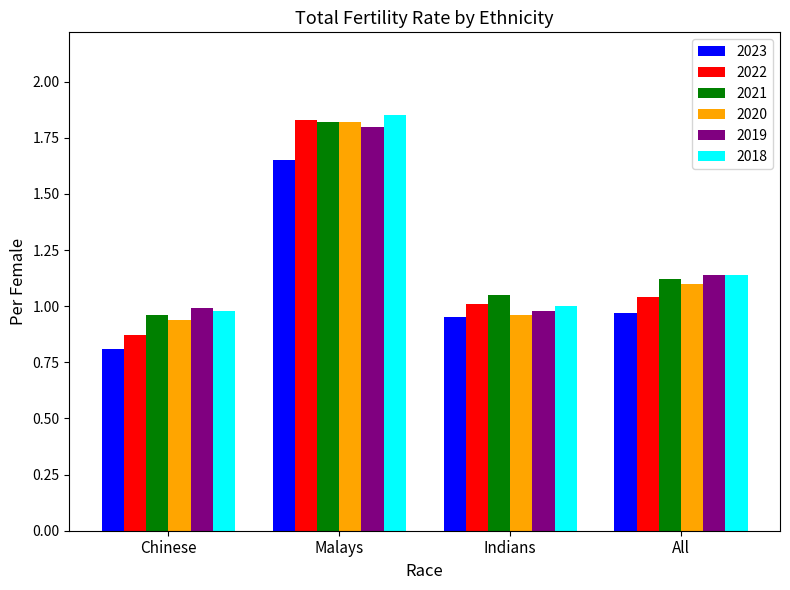

At which category is the sum across all series the highest?

Malays